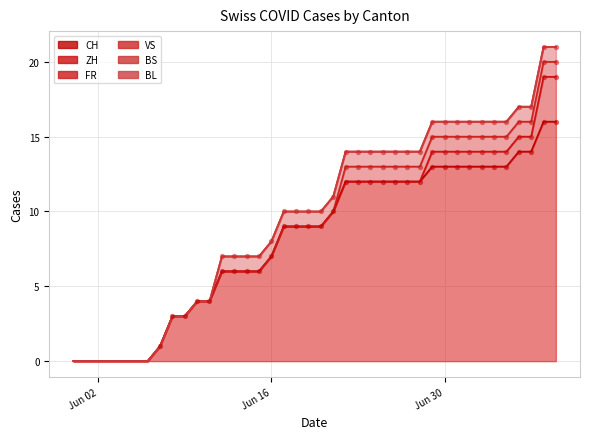

Which series has the widest spread of Y values?

CH